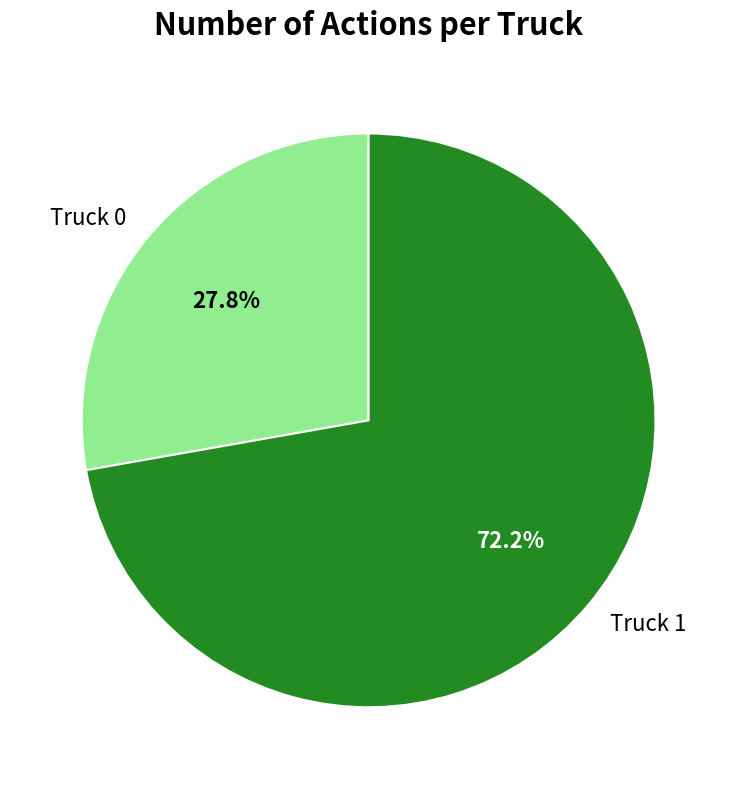

To the nearest percent, what is the difference between the Truck 1 and Truck 0 slice percentages?

44%